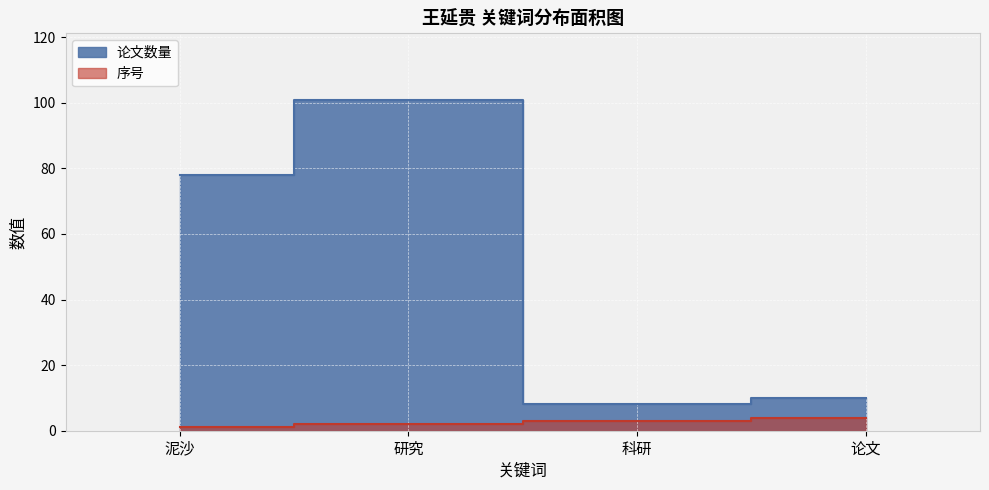

List the series in order of their overall mean, highest first.

论文数量, 序号